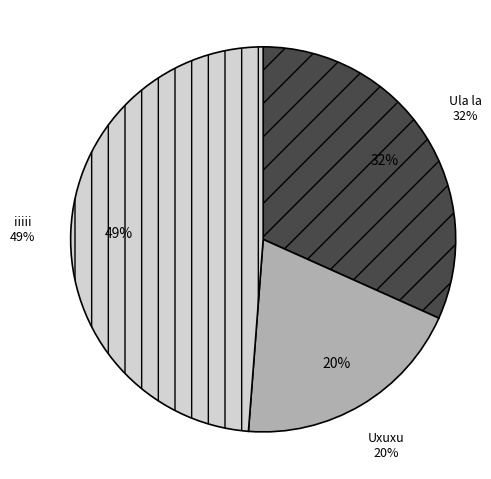

Rank the categories by value from highest to lowest.

iiiii, Ula la, Uxuxu